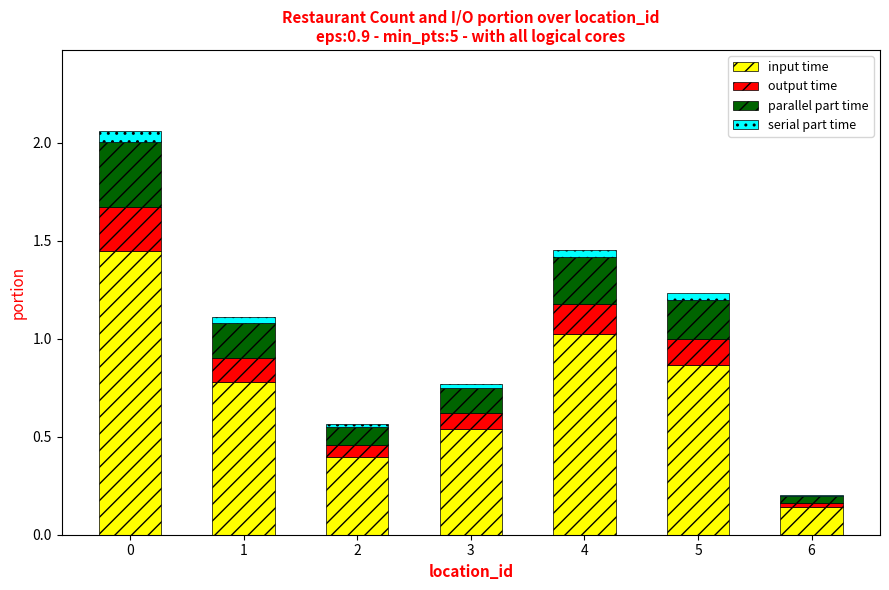

What is the total value across all series at 2?

0.6